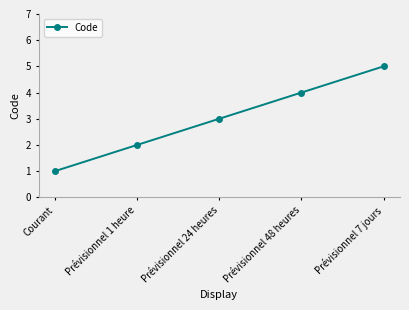

The chart shows a value of 2 at Prévisionnel 1 heure. True or false?

True